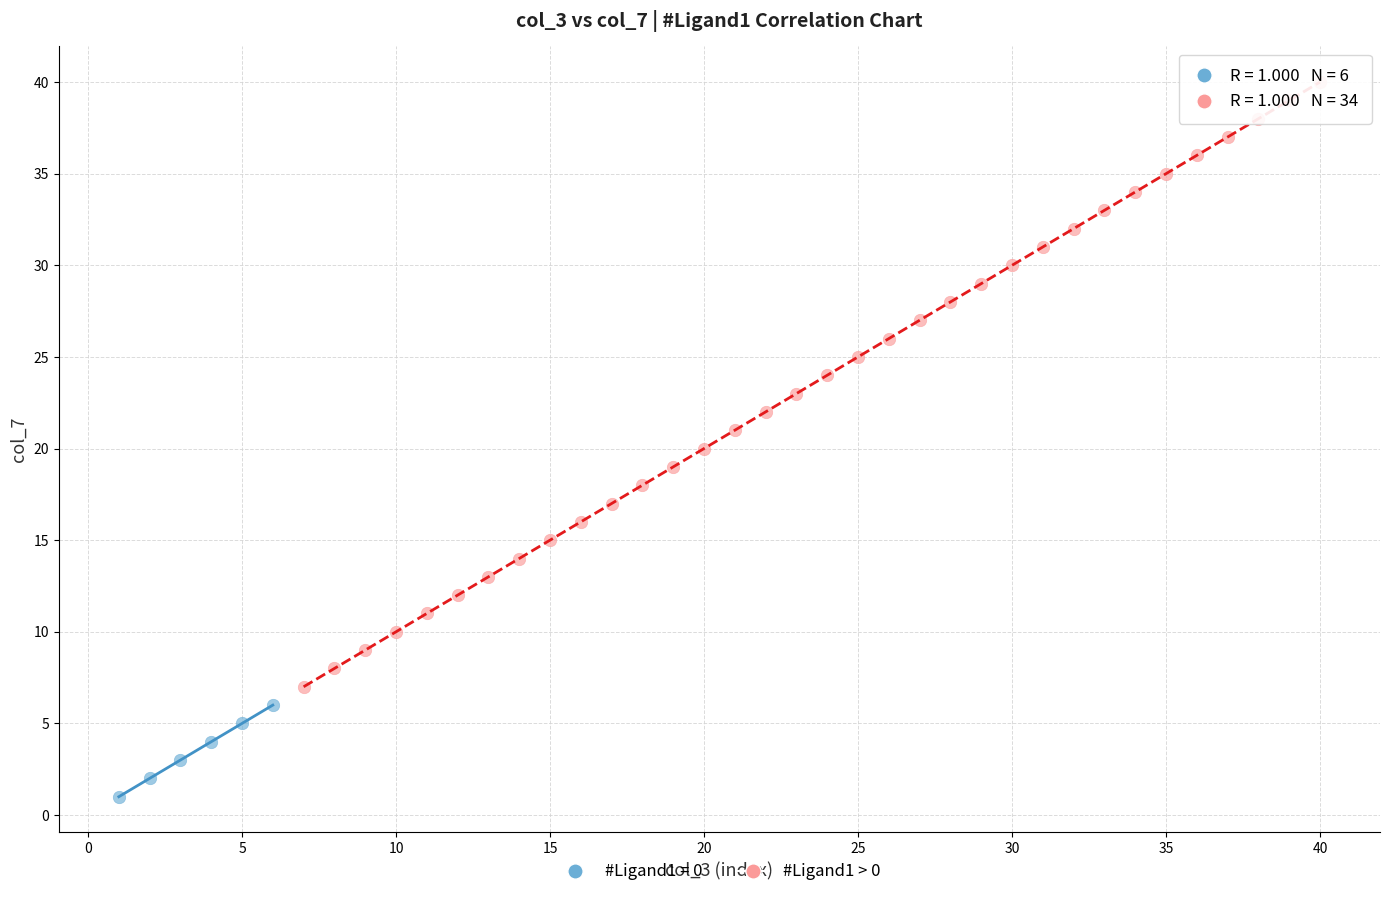

Which series reaches the maximum Y coordinate?

#Ligand1 > 0